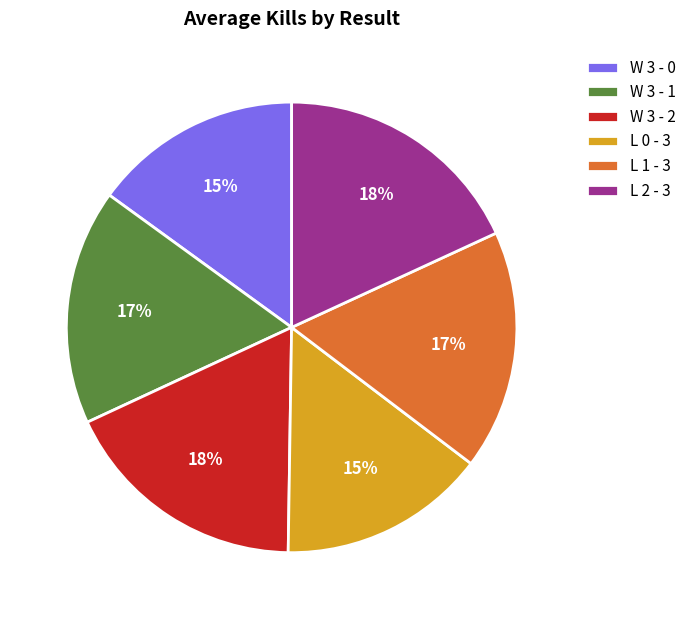

To the nearest percent, what is the difference between the largest and smallest slice percentages?

3%